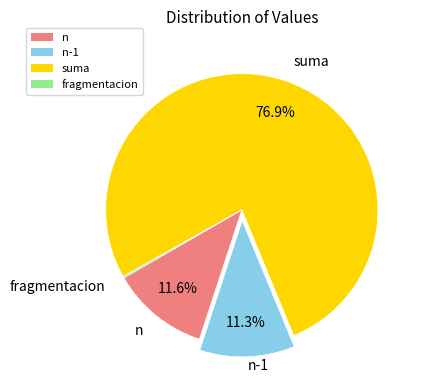

Which category has the biggest portion of the pie?

suma